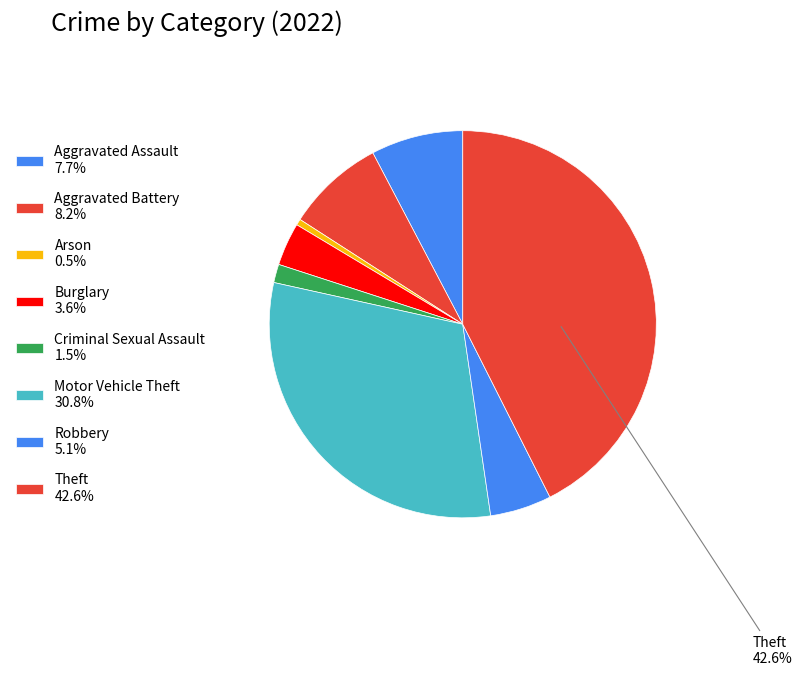

Count the number of slices in the pie.

8